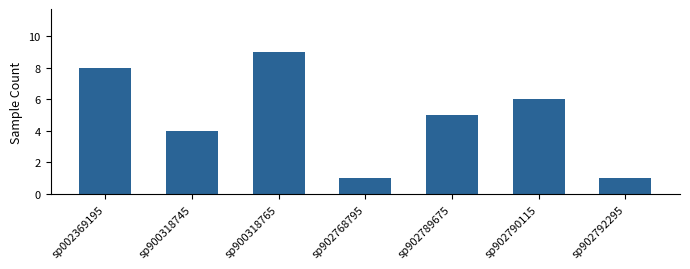

Count the values in the range 1 to 8.

6